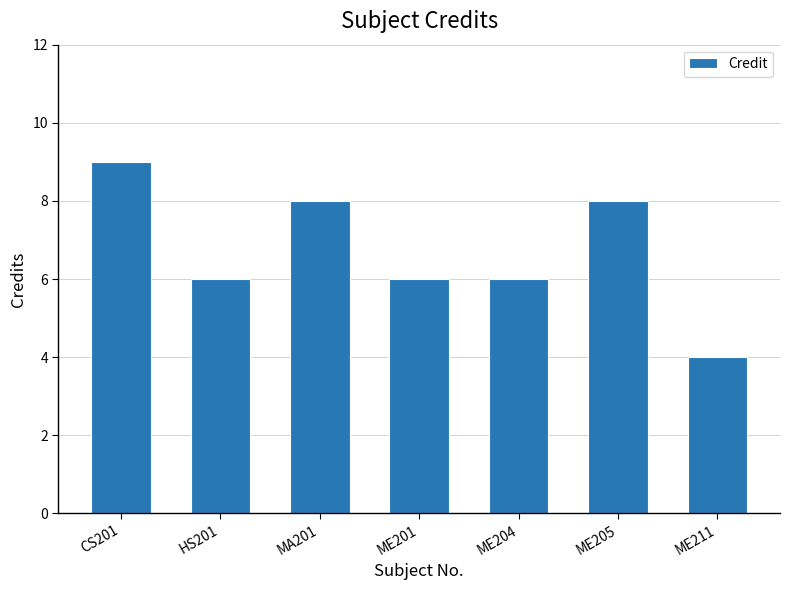

True or false: the data shows 4 at CS201.

False